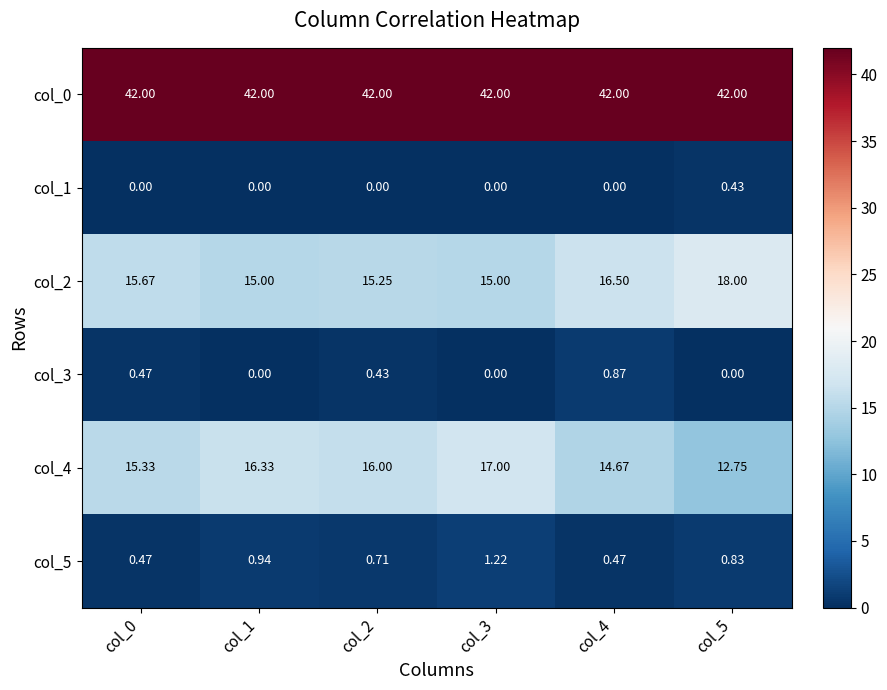

Reading right to left, list all the values displayed in this chart.

col_0: col_5=42.0	col_4=42.0	col_3=42.0	col_2=42.0	col_1=42.0	col_0=42.0
col_1: col_5=0.4	col_4=0.0	col_3=0.0	col_2=0.0	col_1=0.0	col_0=0.0
col_2: col_5=18.0	col_4=16.5	col_3=15.0	col_2=15.2	col_1=15.0	col_0=15.7
col_3: col_5=0.0	col_4=0.9	col_3=0.0	col_2=0.4	col_1=0.0	col_0=0.5
col_4: col_5=12.8	col_4=14.7	col_3=17.0	col_2=16.0	col_1=16.3	col_0=15.3
col_5: col_5=0.8	col_4=0.5	col_3=1.2	col_2=0.7	col_1=0.9	col_0=0.5